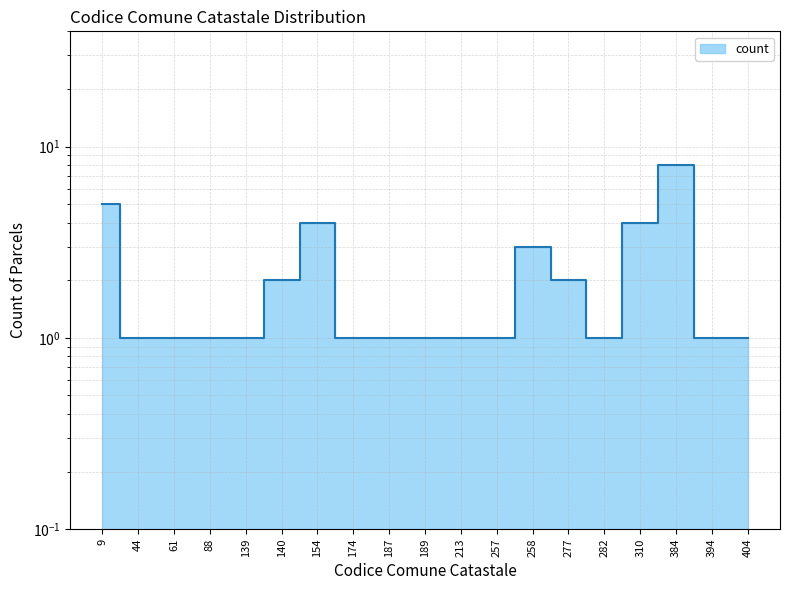

What is the difference between the values at 187 and 310?

3